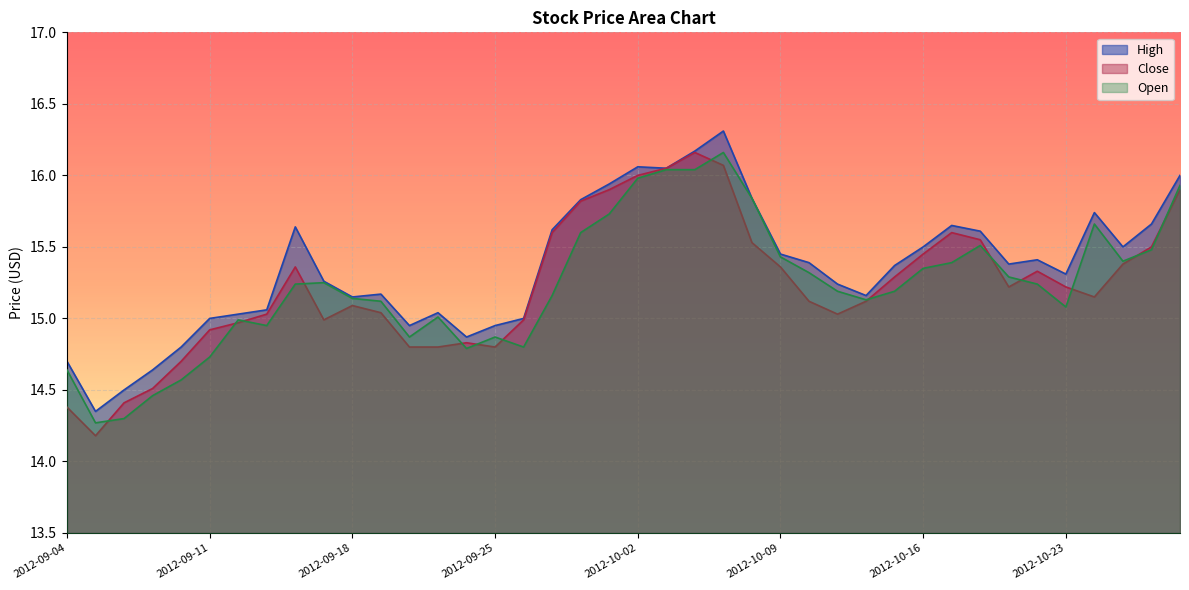

At which category does the chart reach its peak across all series?

2012-10-05